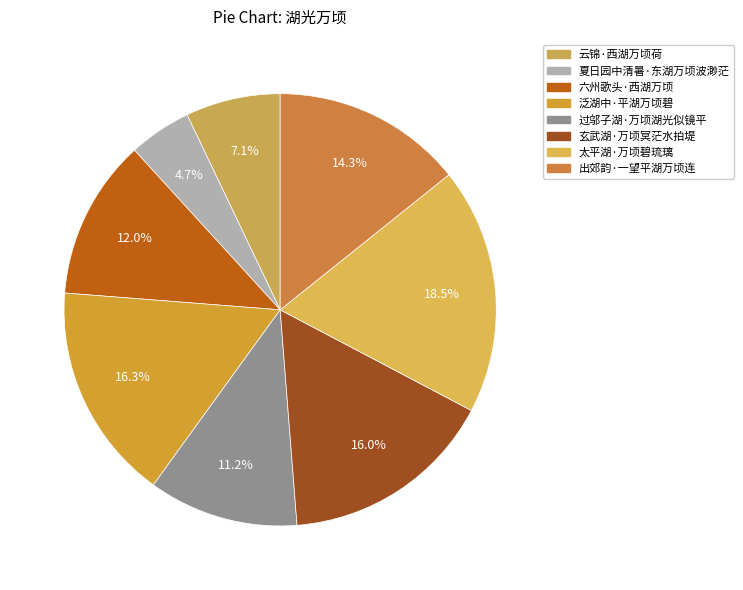

To the nearest percent, what is the average slice percentage?

12%